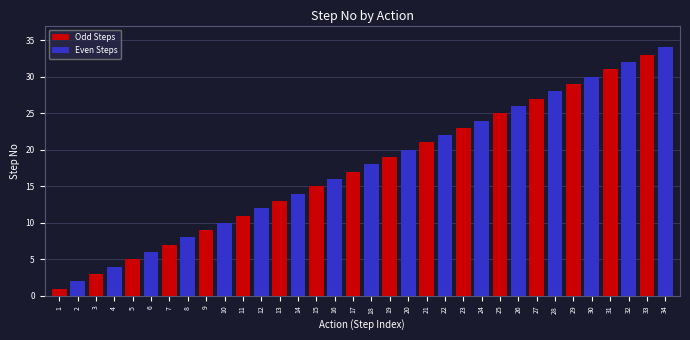

What is the greatest value displayed?

34